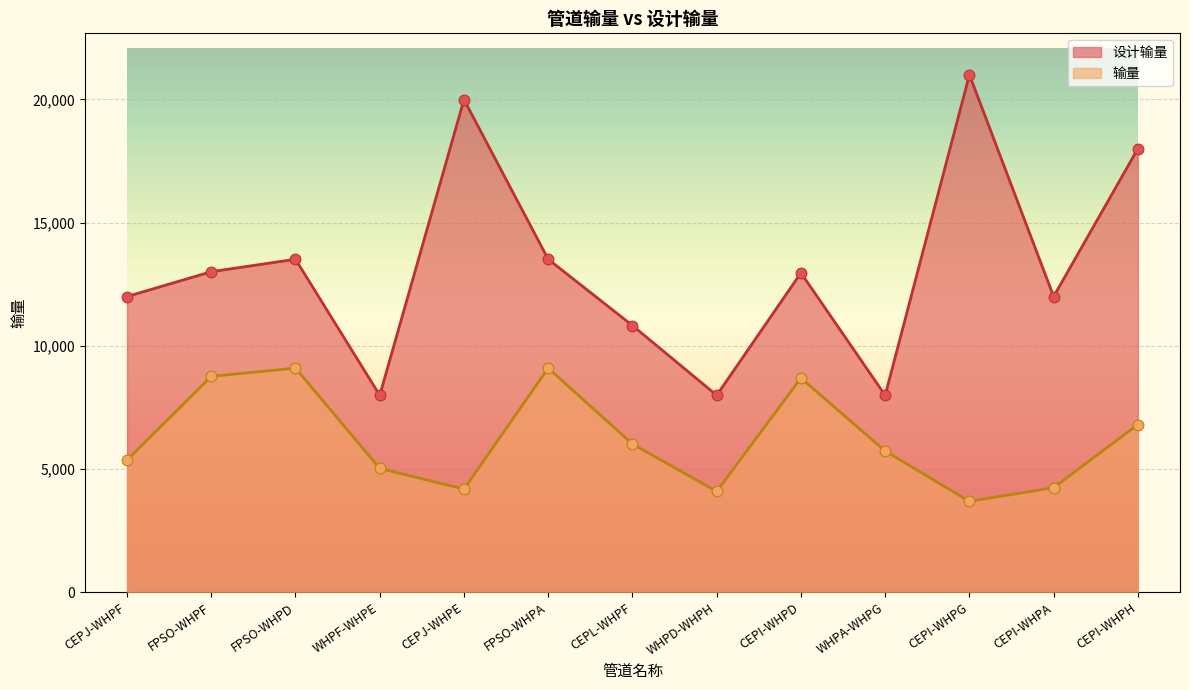

Which series contains the lowest Y value?

输量